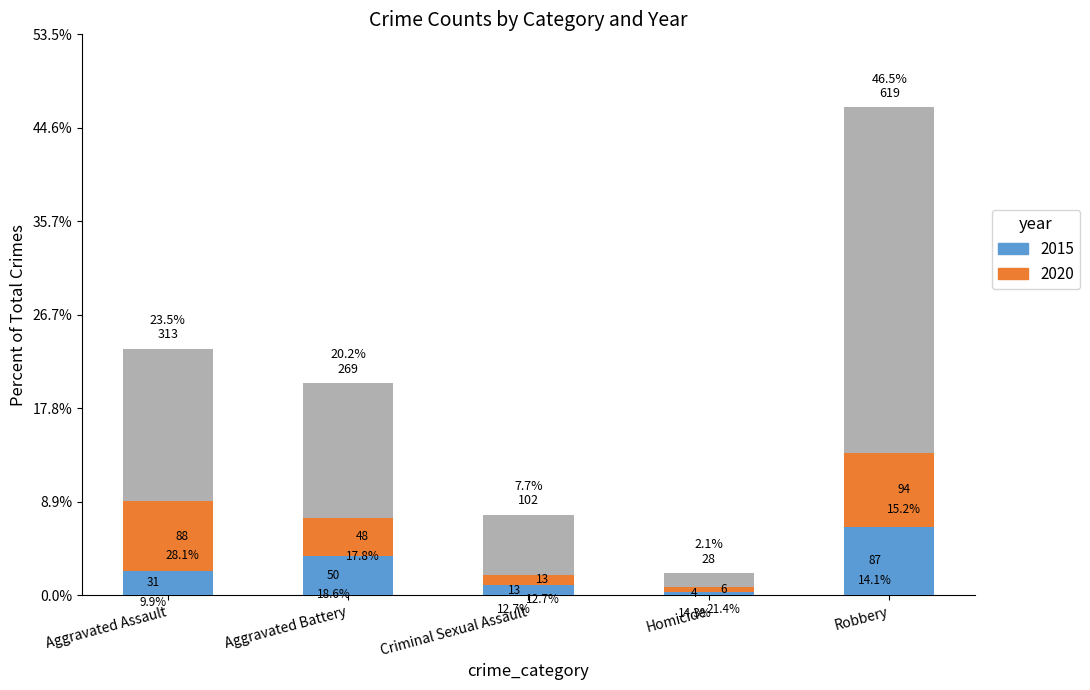

Which label corresponds to the smallest value in the chart?

Homicide